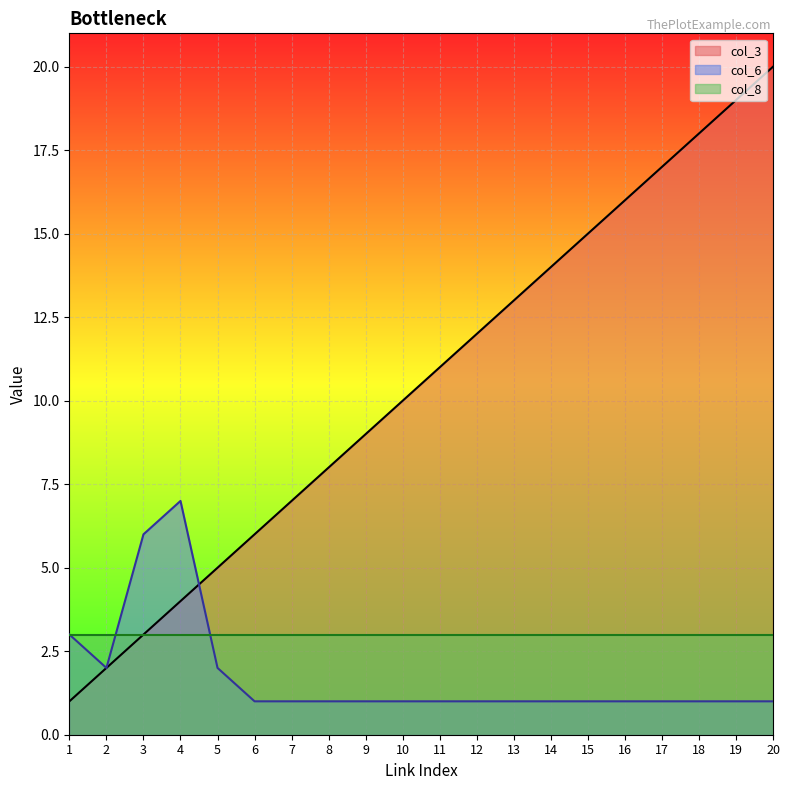

Which label corresponds to the largest value in the chart?

20